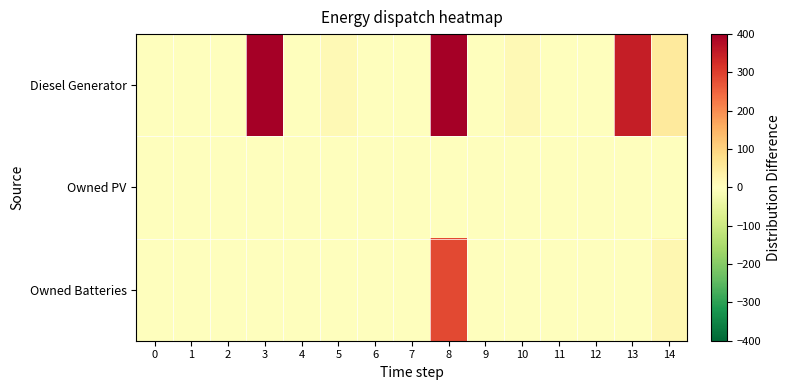

What is the greatest value displayed?

400.0